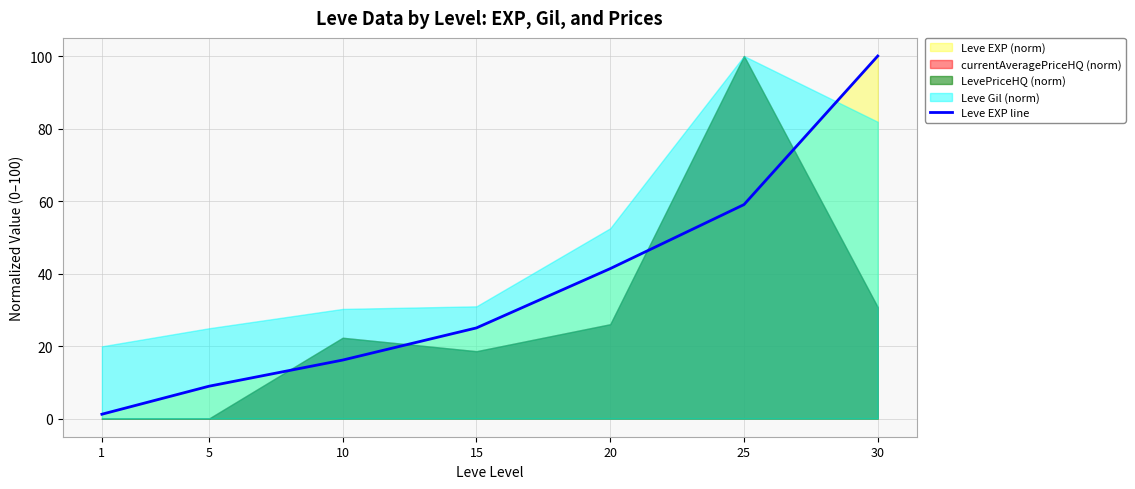

Which has a higher value, 5 or 1?

5